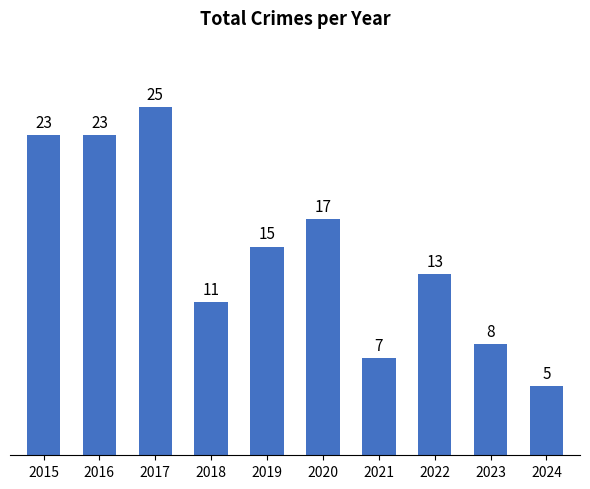

Approximately how many times larger is the value at 2018 compared to 2022?

0.8